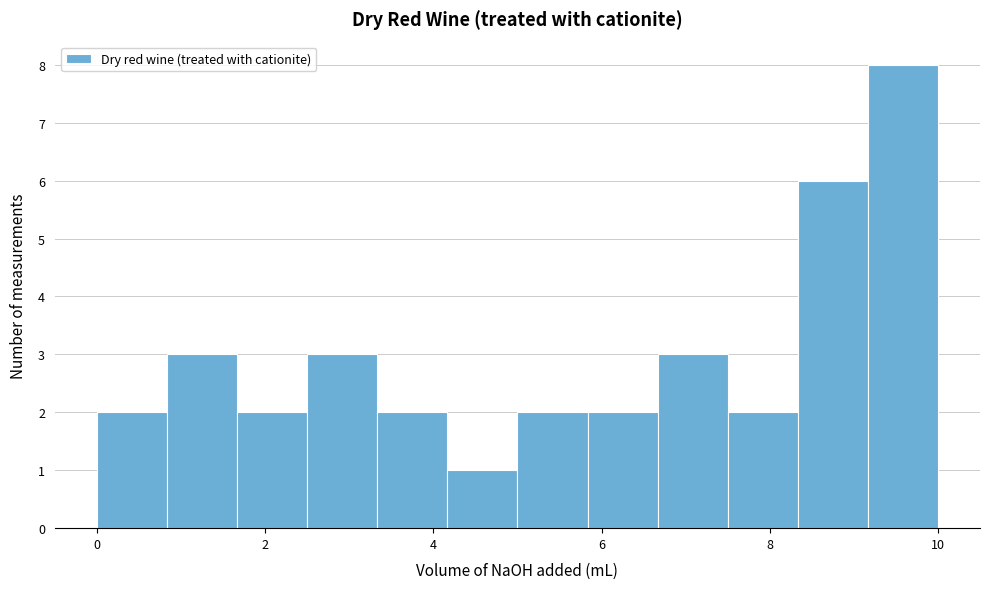

What is the height of the bar covering 6.6 to 7.6 on the x-axis? Neither the bar edges nor the heights are printed on the chart, so give them approximately, as read against the axes.

3